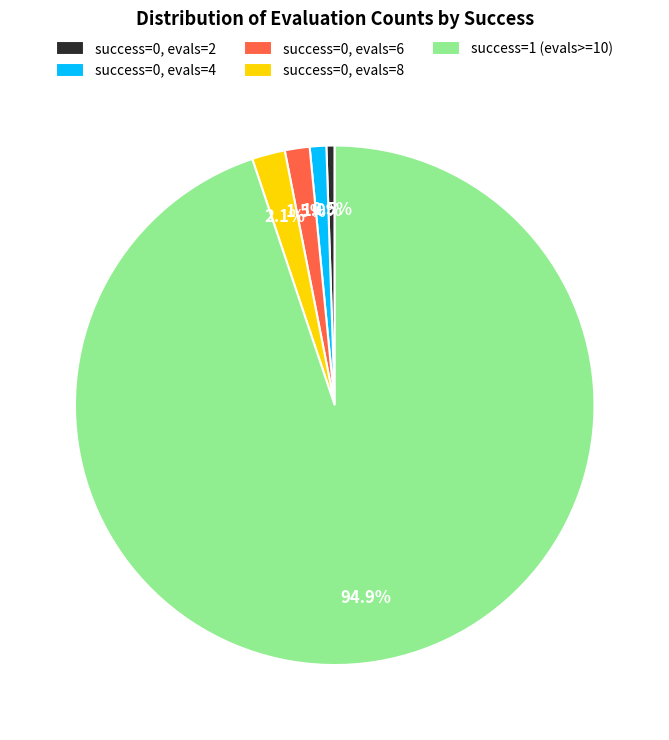

What is the ratio of the value at success=0, evals=6 to the value at success=0, evals=2?

3.0